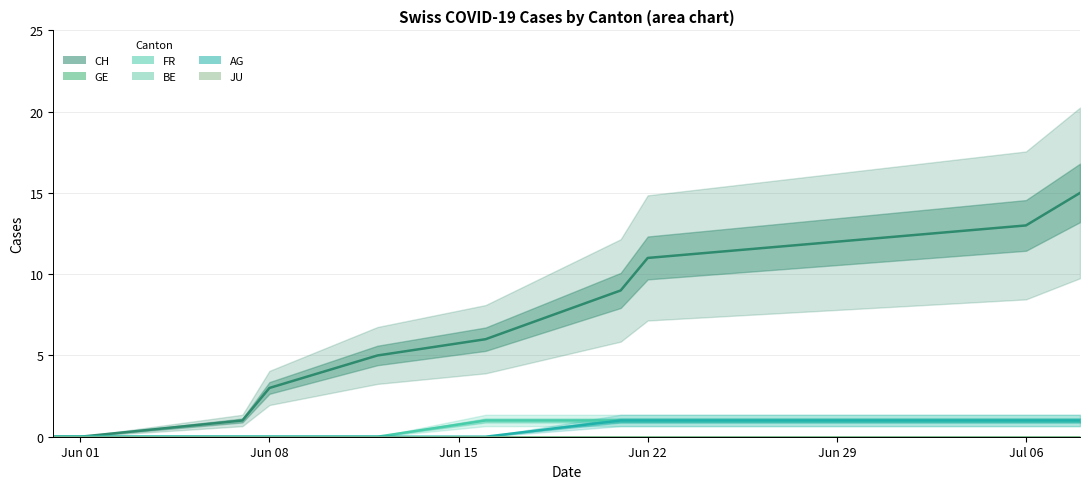

True or false: CH and JU intersect in this chart.

False